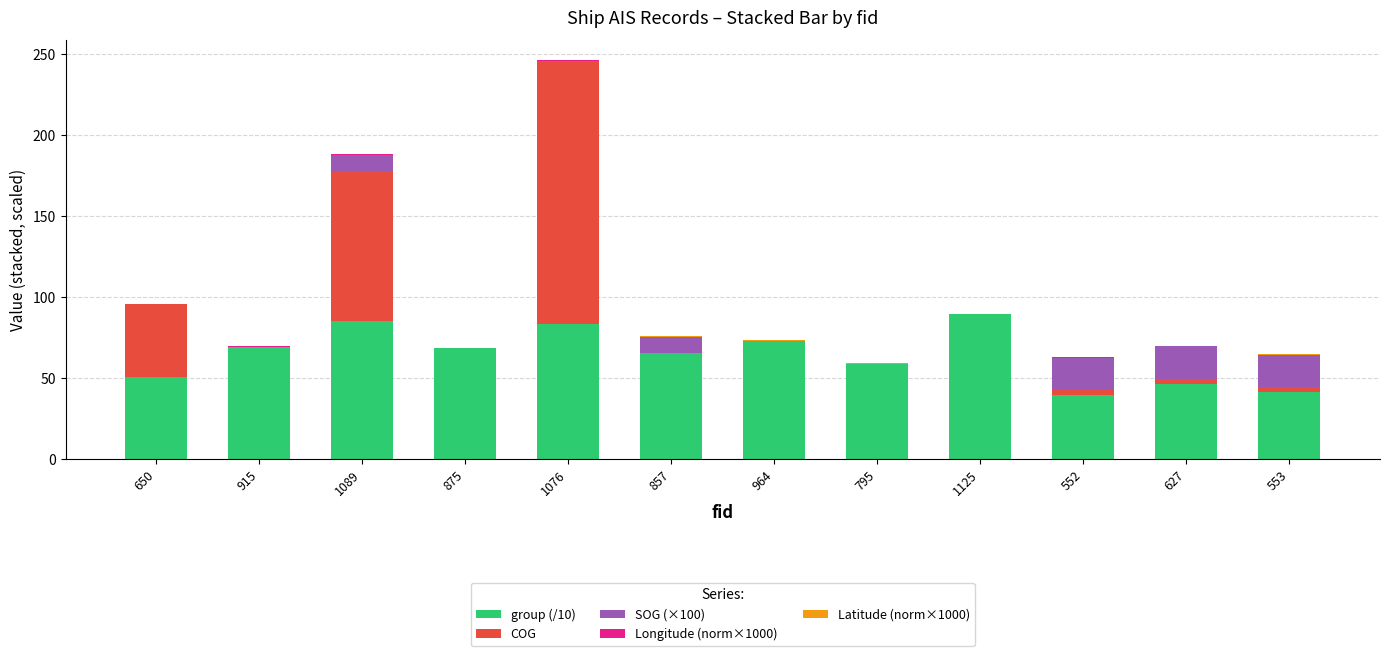

At which category is the sum across all series the highest?

1076